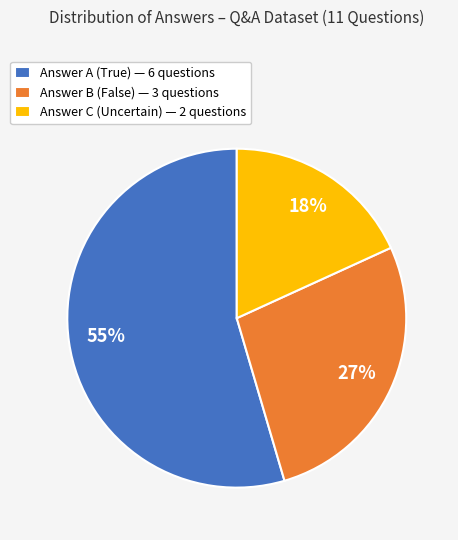

Between Answer A (True) — 6 questions and Answer C (Uncertain) — 2 questions, which is larger?

Answer A (True) — 6 questions